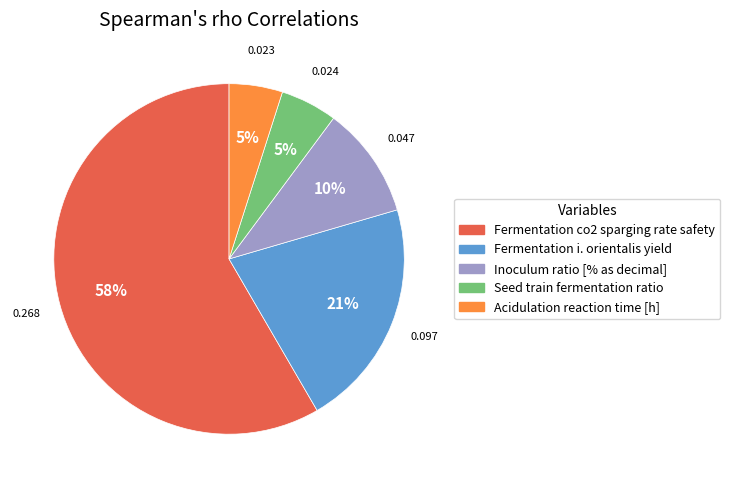

Is the sum of Acidulation reaction time [h] and Inoculum ratio [% as decimal] greater than half?

No